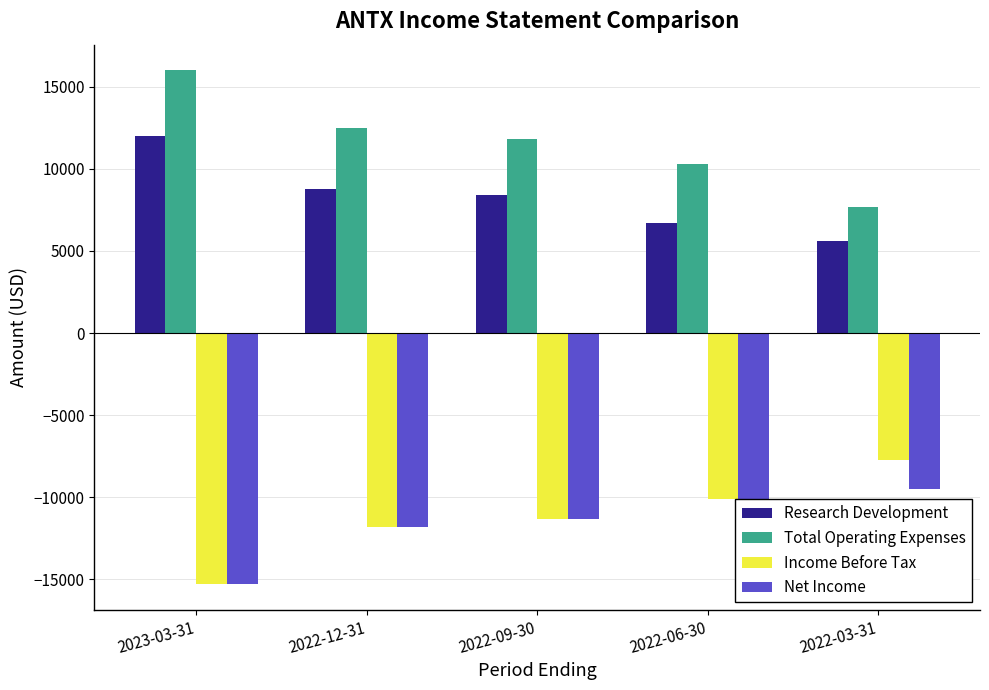

What is the minimum value for Total Operating Expenses?

7700